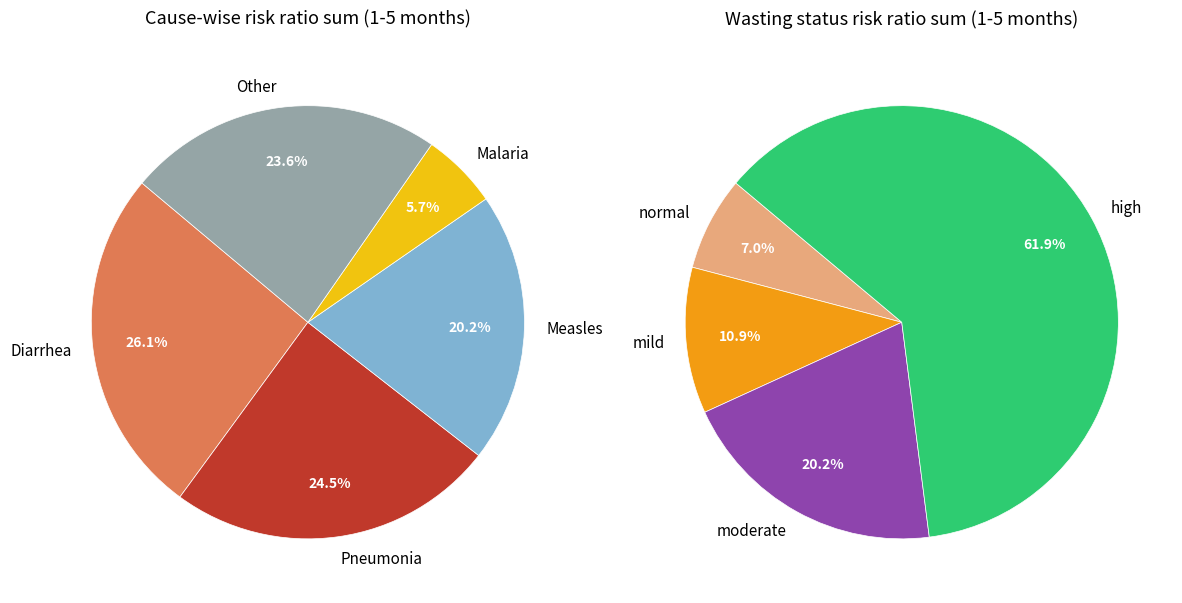

Between Other-high and Malaria-moderate, which is larger?

Other-high